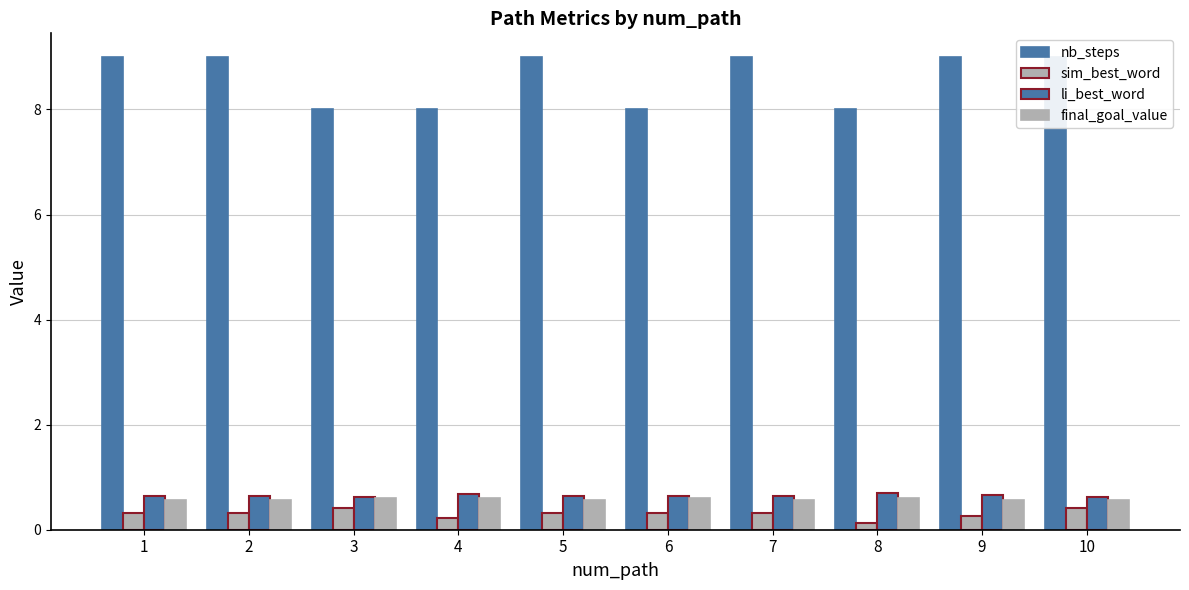

What is the average value of the sim_best_word series?

0.3